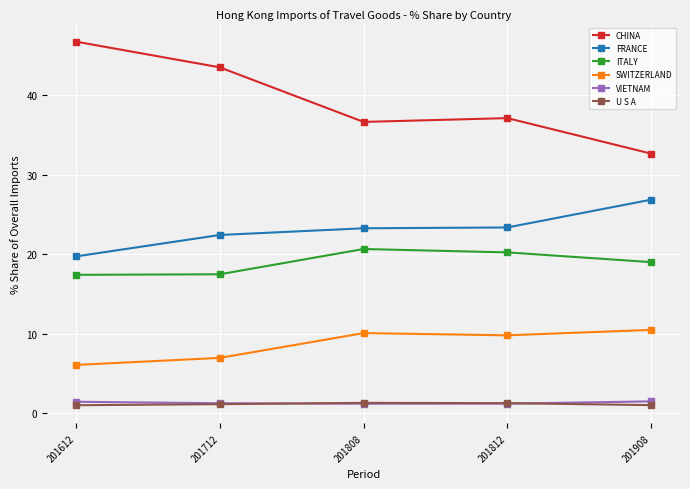

True or false: FRANCE has more than 1 points higher than both neighbors.

False